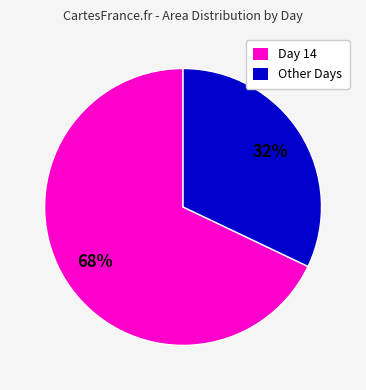

To the nearest percent, what is the difference between the largest and smallest slice percentages?

36%